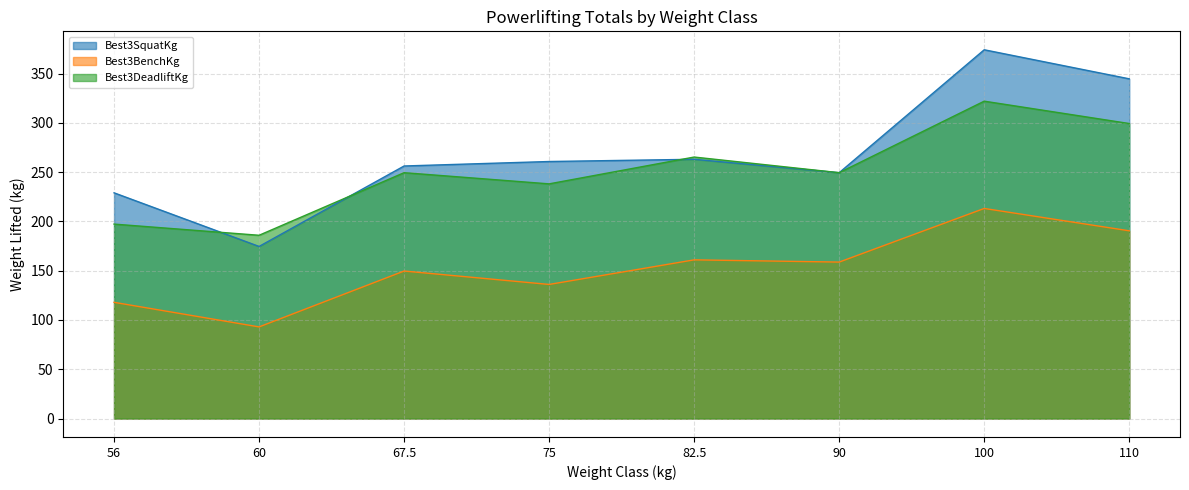

At which label does Best3BenchKg reach its minimum?

60